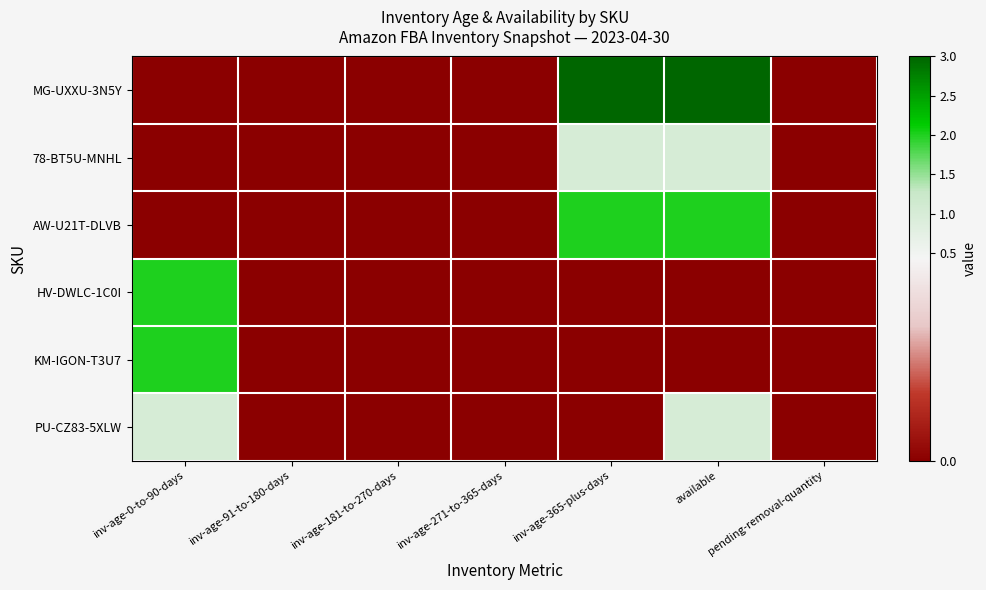

Which category has the highest value across all series?

inv-age-365-plus-days